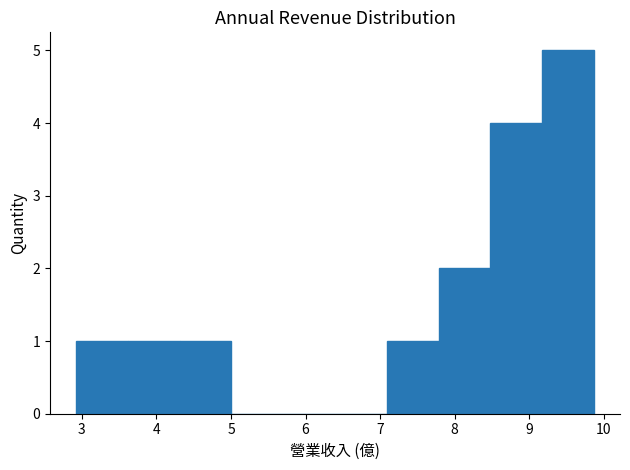

Over which range of the x-axis is the bar tallest?

9.2 to 9.9